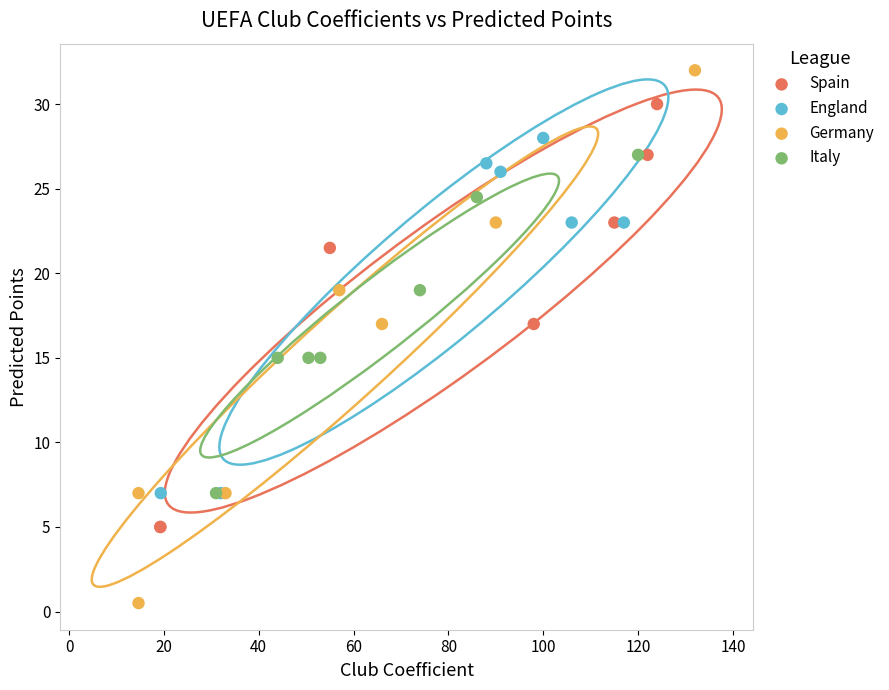

Which series contains the highest Y value?

Germany